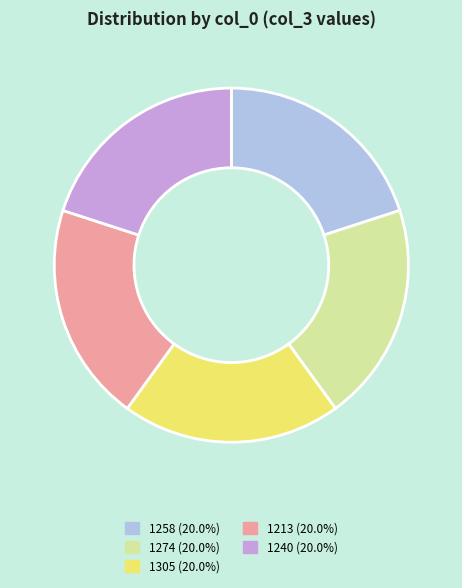

True or false: 1240 accounts for 20% of the total.

True